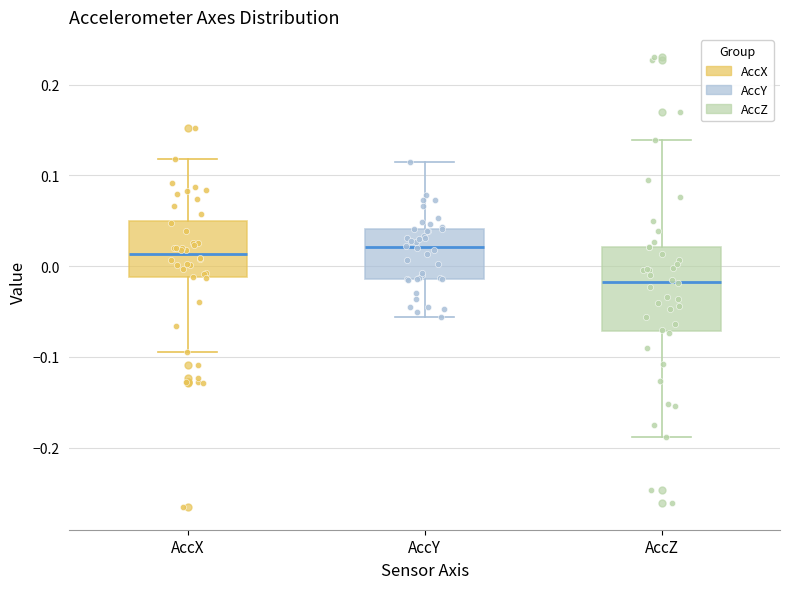

Where does the median line of the box for AccZ sit on the y-axis? The values are not printed on the chart, so give them approximately, as read against the axis.

-0.02